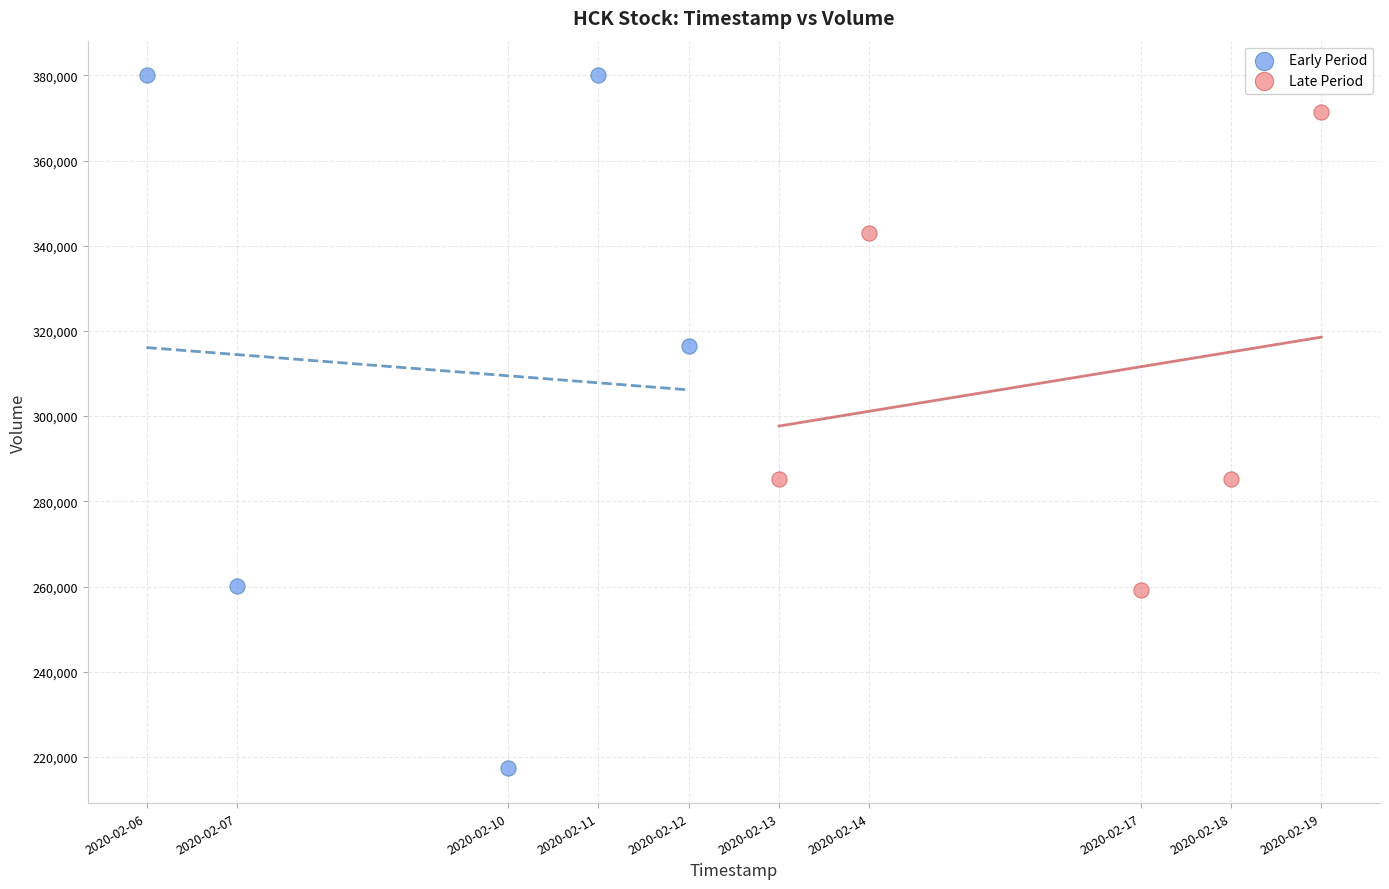

Which series contains the highest Y value?

Early Period